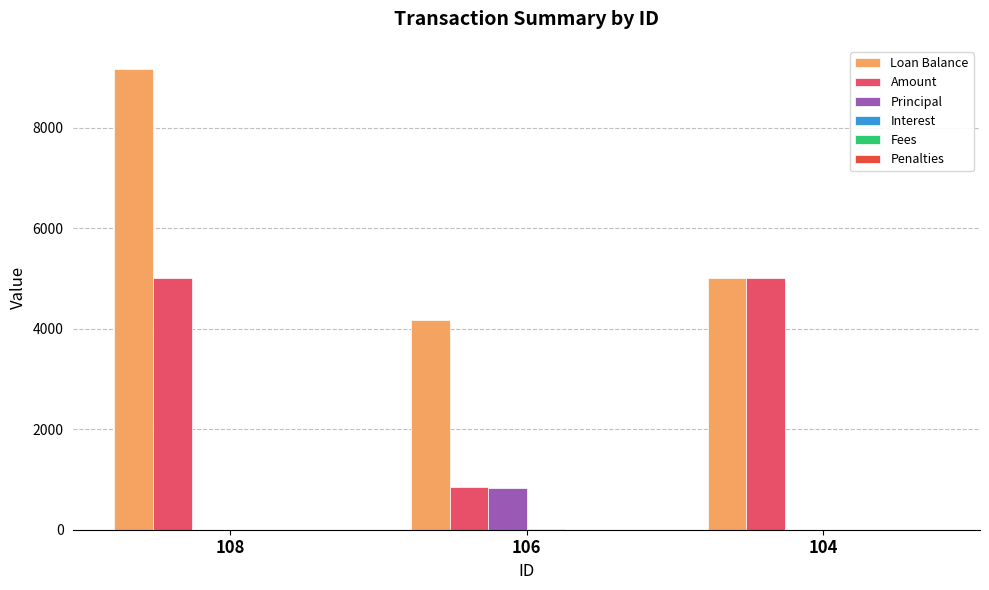

What is the highest value of the Principal series?

833.3